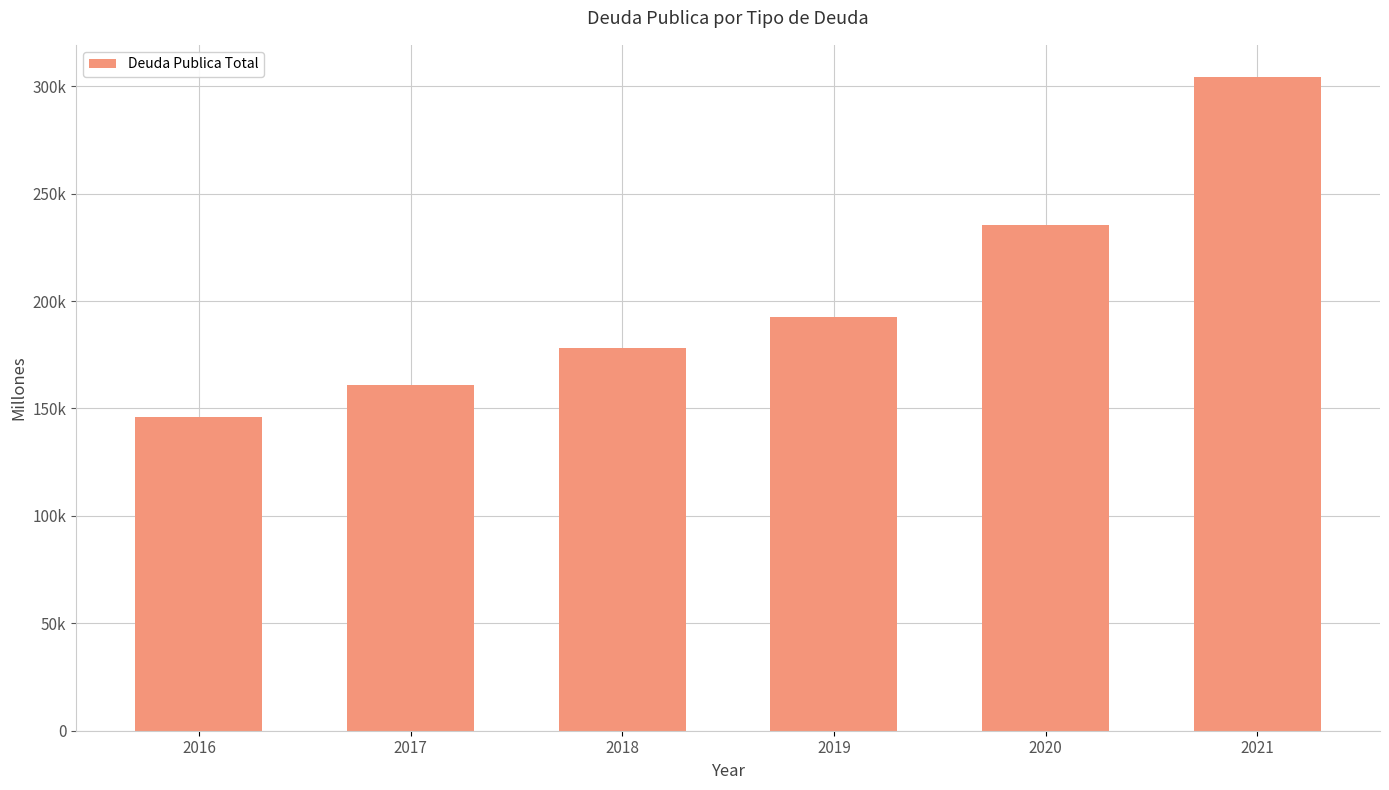

What is the value of the 1st bar from the left?

145975.6